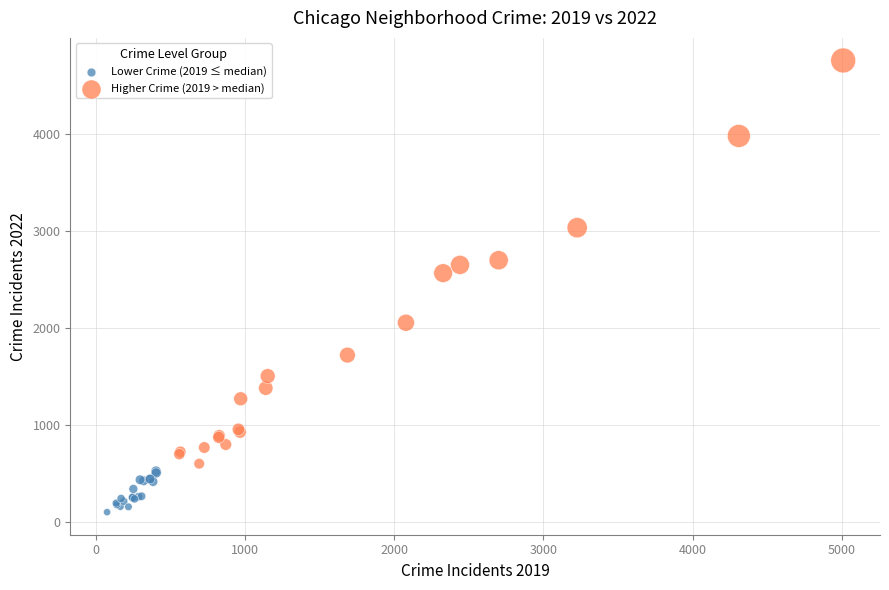

Which series has the widest spread of Y values?

Higher Crime (2019 > median)